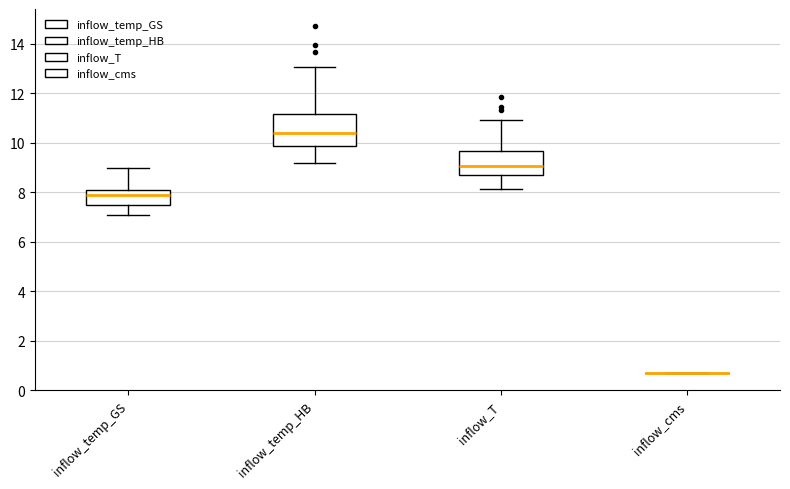

Reading left to right, transcribe this box plot: for each box, give where its median line is, the range the box spans, and where its two whiskers end, as read against the y-axis. The values are not printed on the chart, so give them approximately, as read against the axis.

inflow_temp_GS: median 7.8, box 7.4 to 8.0, whiskers 7.0 to 9.0
inflow_temp_HB: median 10.4, box 9.8 to 11.2, whiskers 9.2 to 13.0
inflow_T: median 9.0, box 8.8 to 9.6, whiskers 8.2 to 11.0
inflow_cms: box collapsed to a line at 0.8, whiskers 0.8 to 0.8